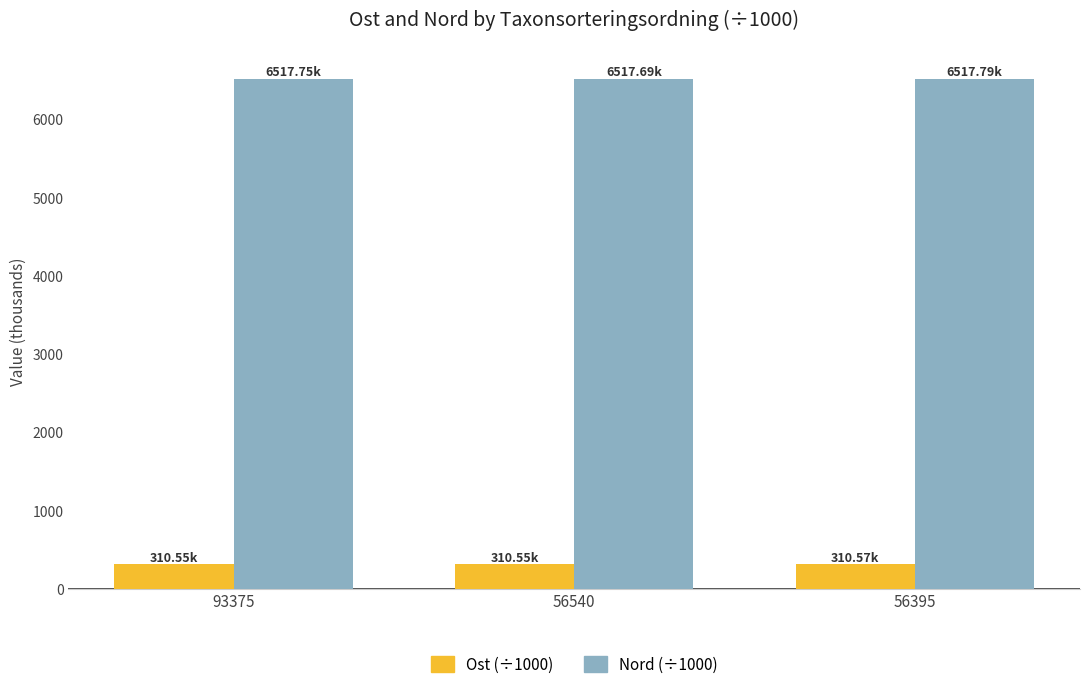

Which series has the largest total across all categories?

Nord (÷1000)